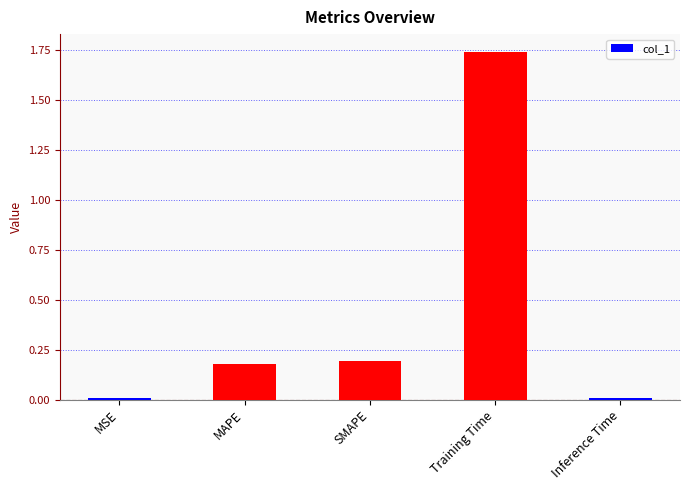

What is the label of the 3rd bar from the right?

SMAPE